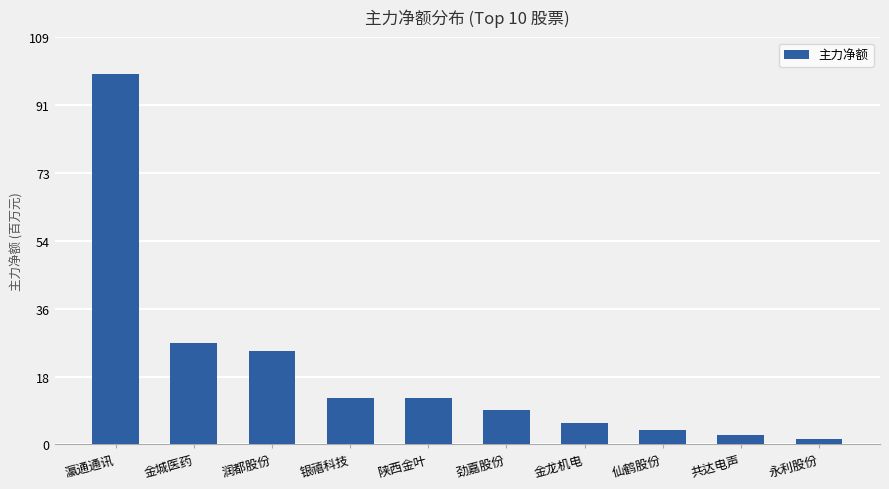

Rank the categories by value from highest to lowest.

瀛通通讯, 金城医药, 润都股份, 银禧科技, 陕西金叶, 劲嘉股份, 金龙机电, 仙鹤股份, 共达电声, 永利股份